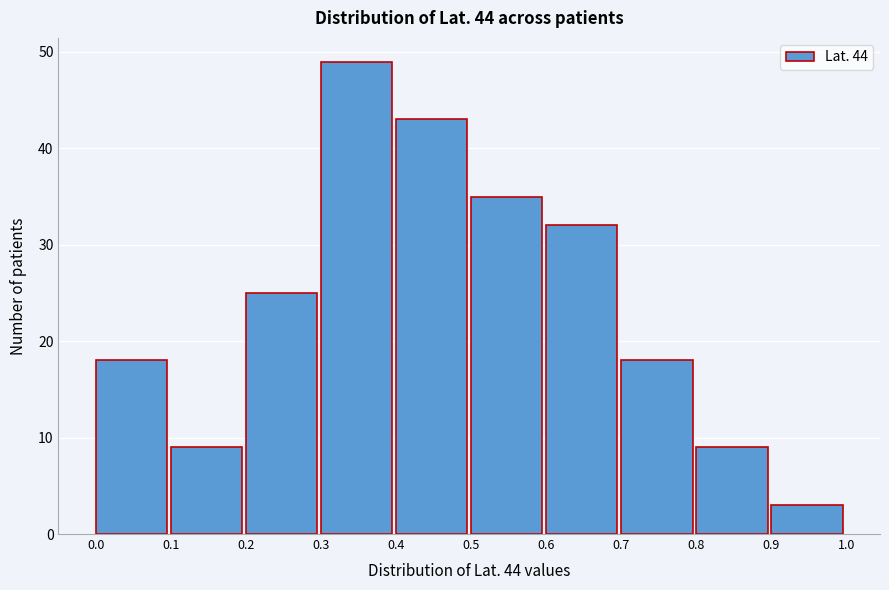

What is the height of the bar covering 0.7 to 0.8 on the x-axis? The values are not printed on the chart, so give them approximately, as read against the axis.

18